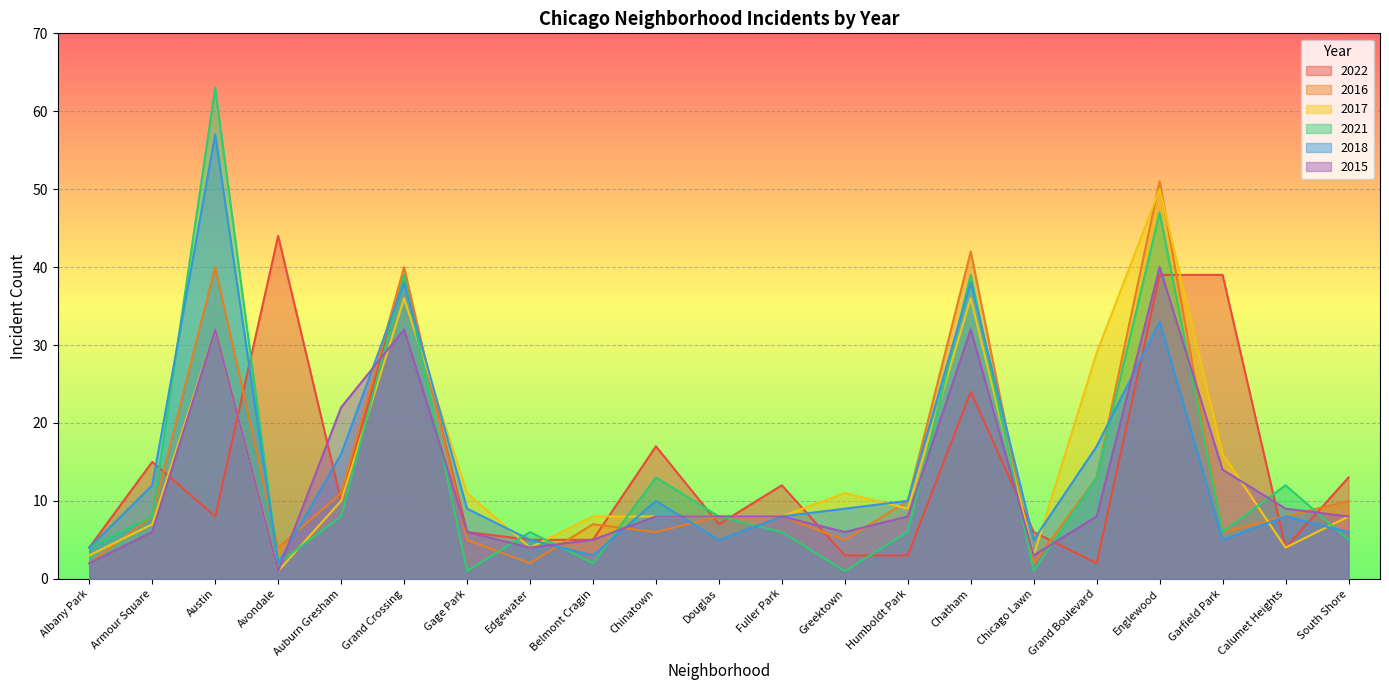

How many intersections are there between 2022 and 2016?

14